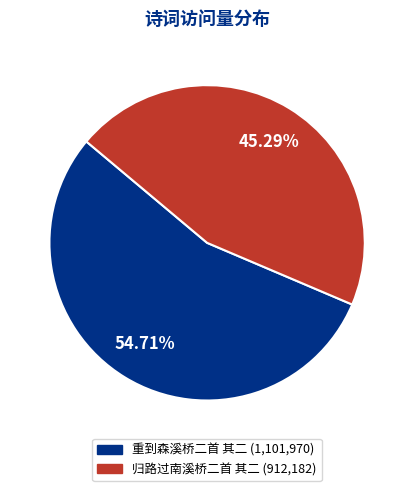

How much of the chart is everything except 归路过南溪桥二首 其二?

54.7%